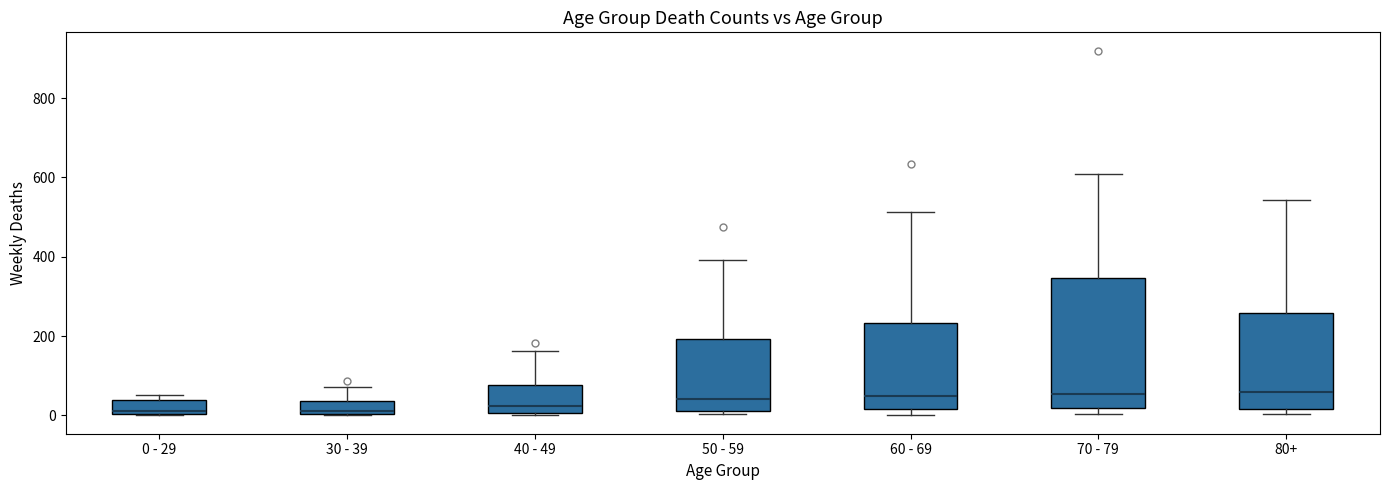

Comparing the boxes themselves (not the whiskers), which one is the tallest?

70 - 79